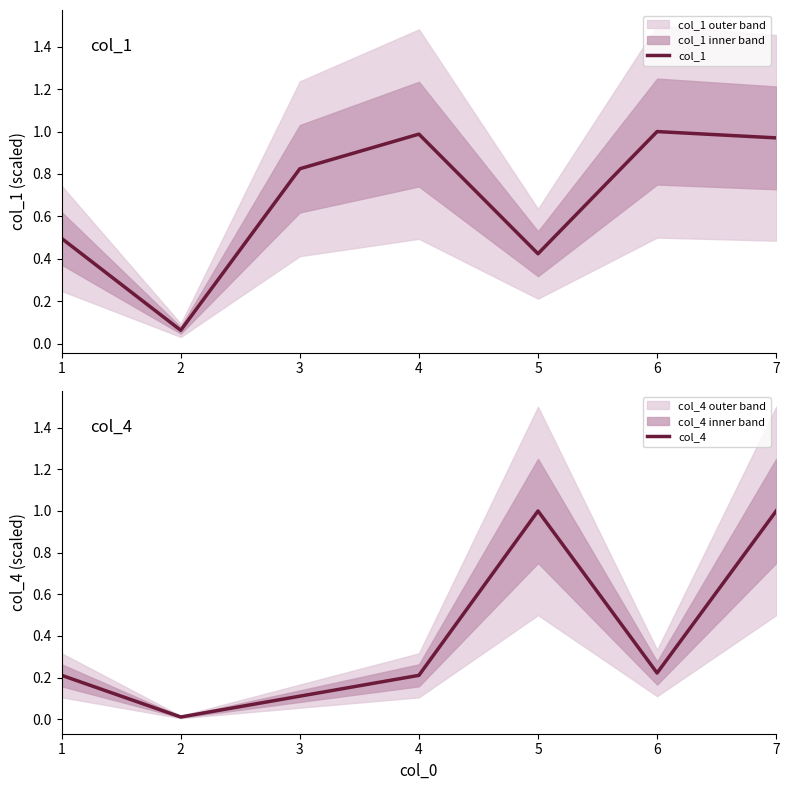

What is the minimum value for col_1?

0.1